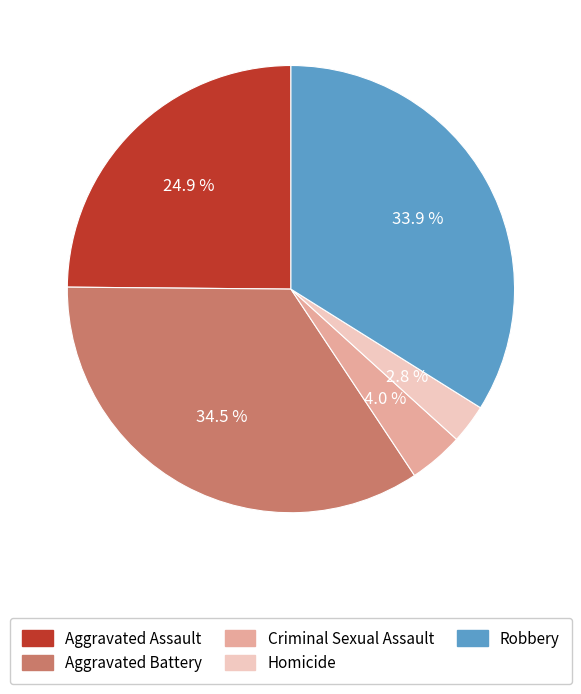

What portion of the pie excludes Aggravated Battery?

65.5%